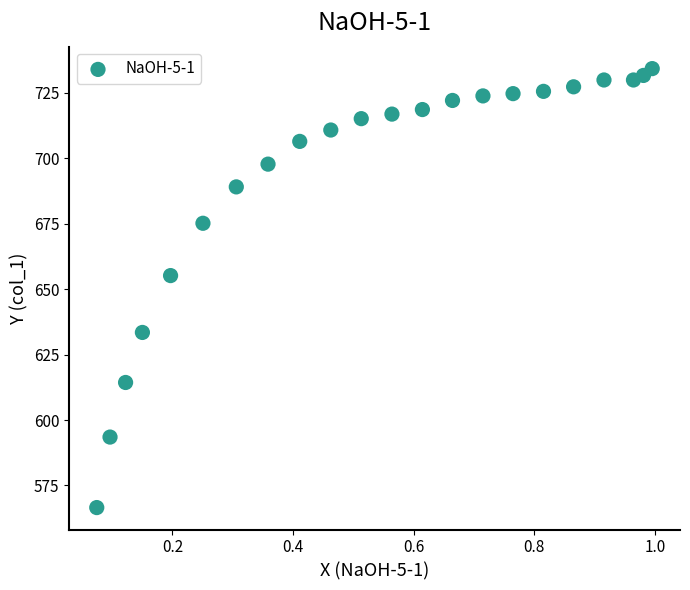

What Y value in the scatter plot is closest to 650?

655.2